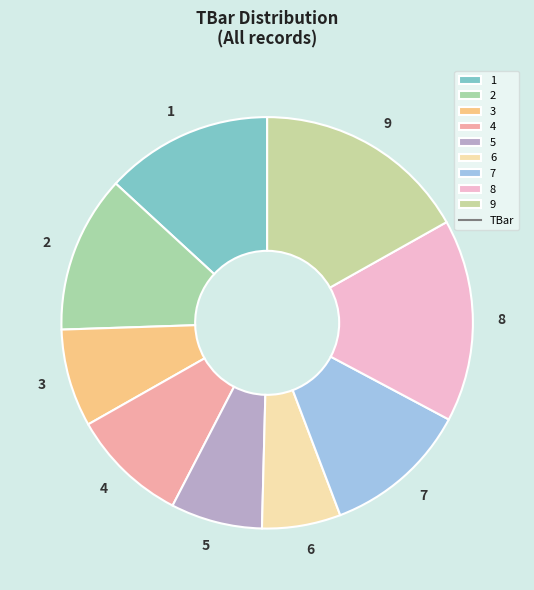

Between 1 and 9, which is larger?

9